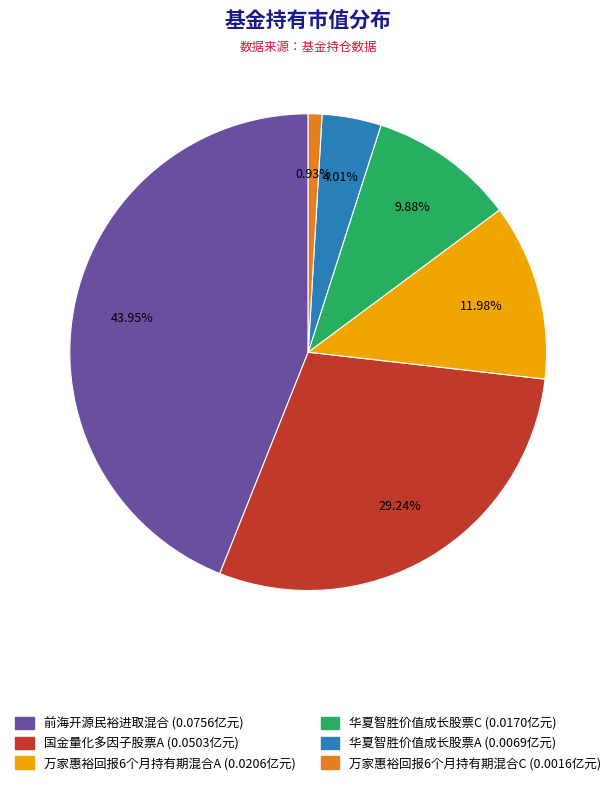

Which has a higher value, 华夏智胜价值成长股票A or 万家惠裕回报6个月持有期混合A?

万家惠裕回报6个月持有期混合A